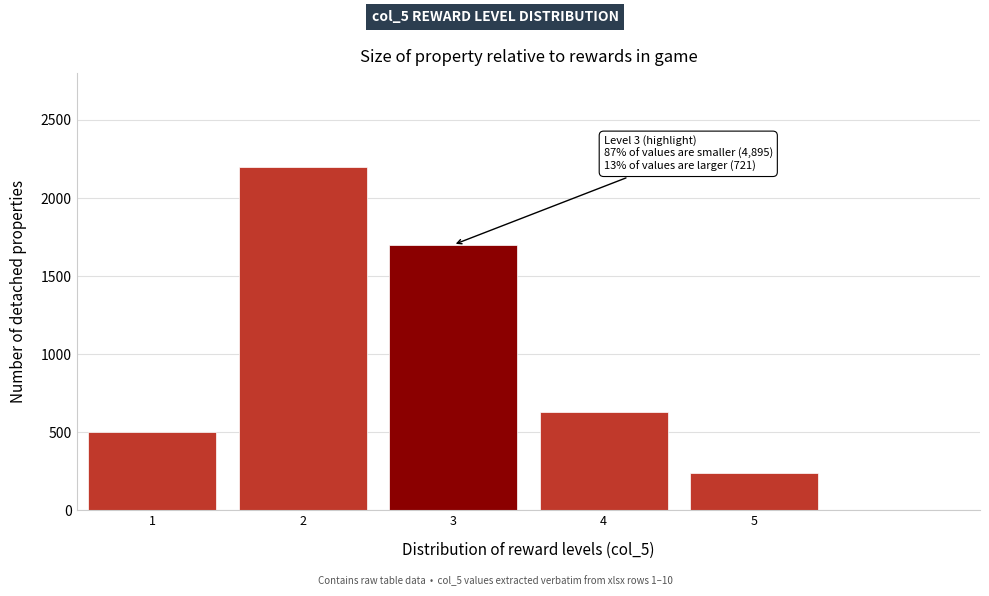

Reading right to left, transcribe all the data shown in this chart.

5=240	4=630	3=1700	2=2200	1=500